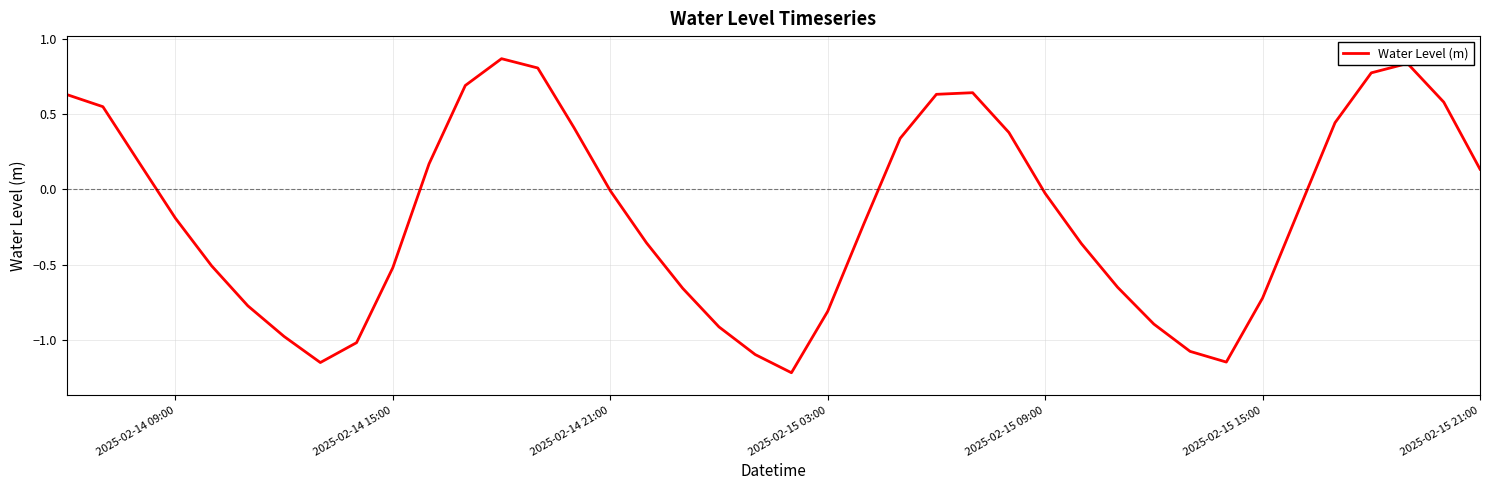

What is the difference between the maximum and minimum values?

2.1